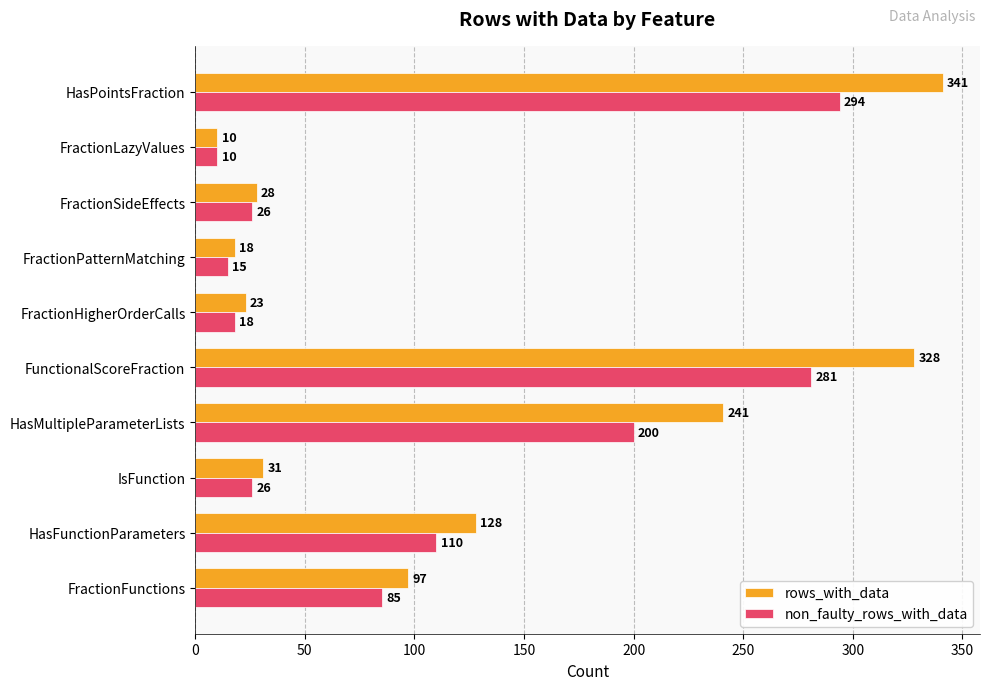

How many data points in rows_with_data are less than 97?

5